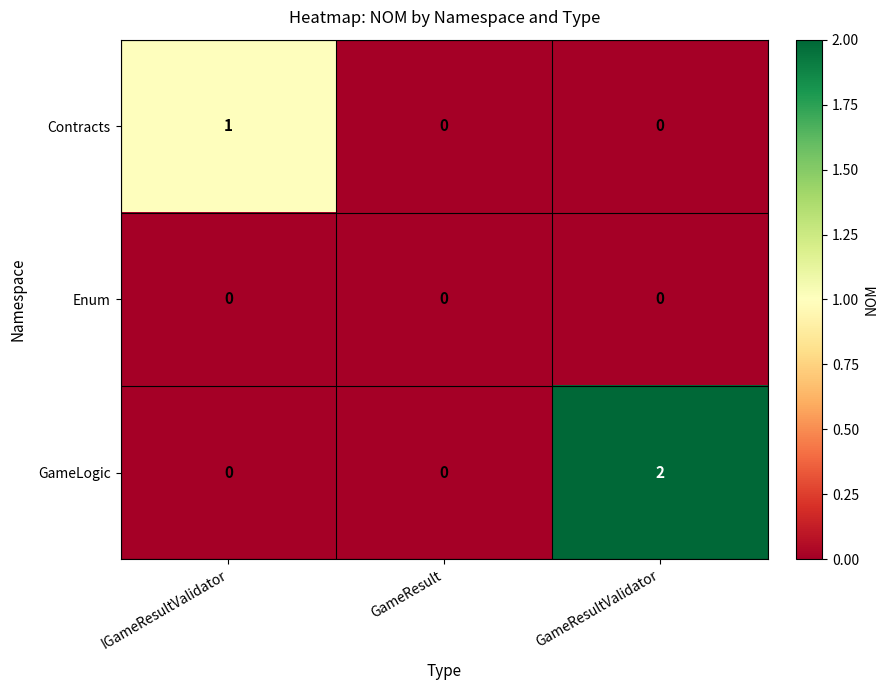

Which series has the largest range (max minus min)?

GameLogic